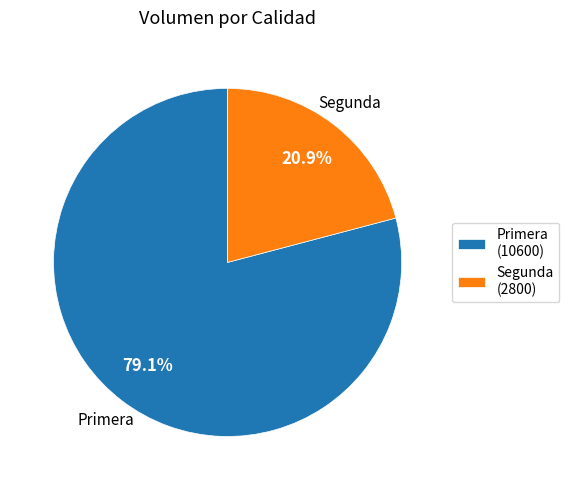

Which slice represents more than half of the pie?

Primera